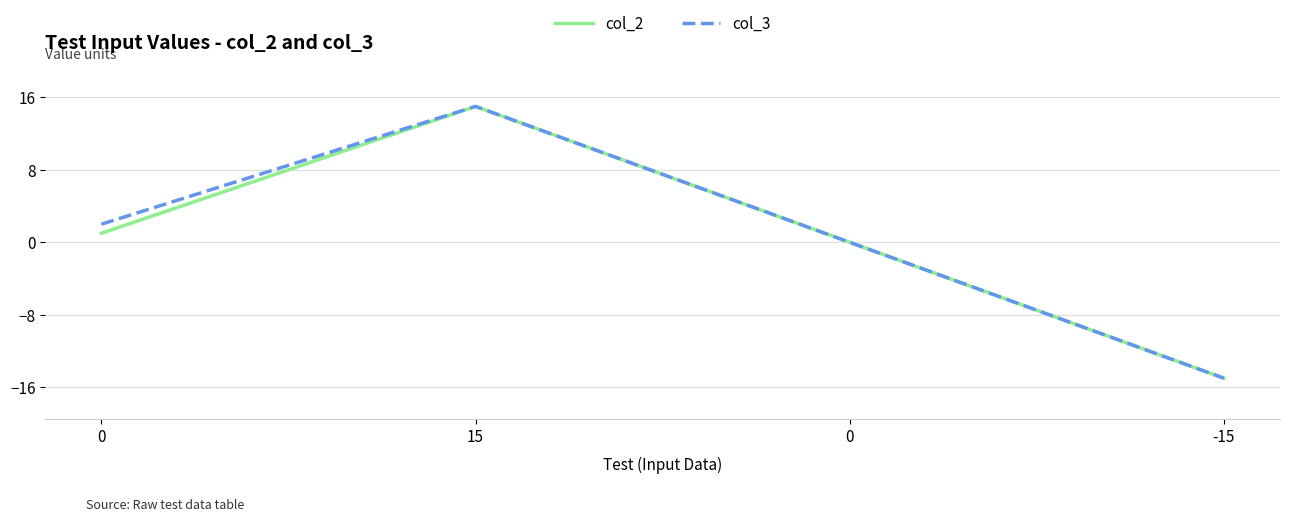

Is this an area chart (filled region under the line)?

No